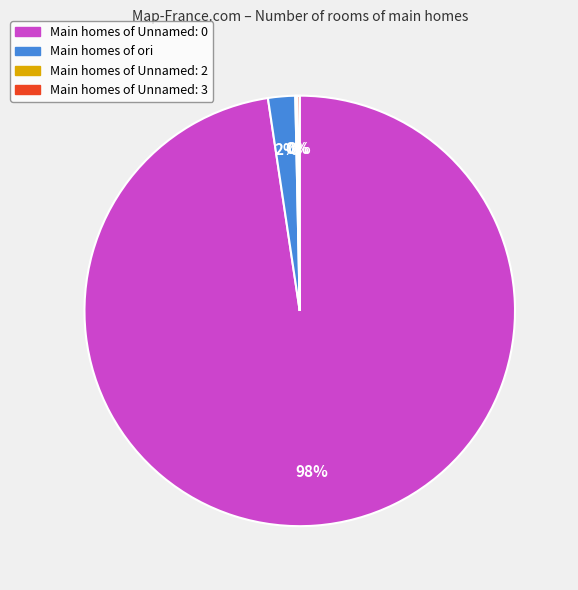

Is there any slice that represents more than half of the pie?

Yes